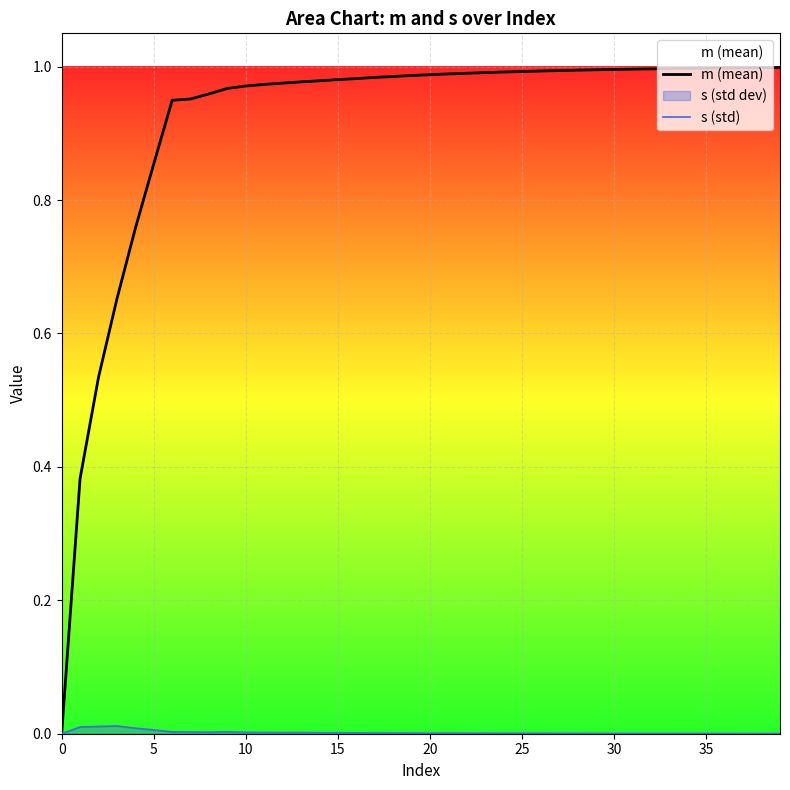

True or false: m (mean) has more than 2 interior local peaks.

False